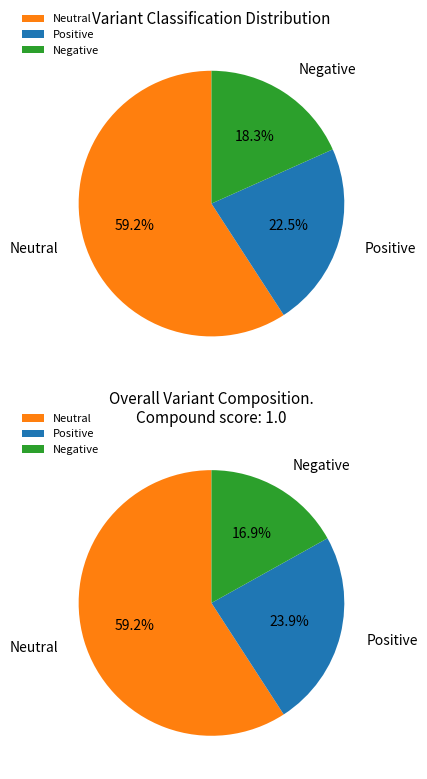

True or false: Nonsense_Mutation accounts for 15% of the total.

False